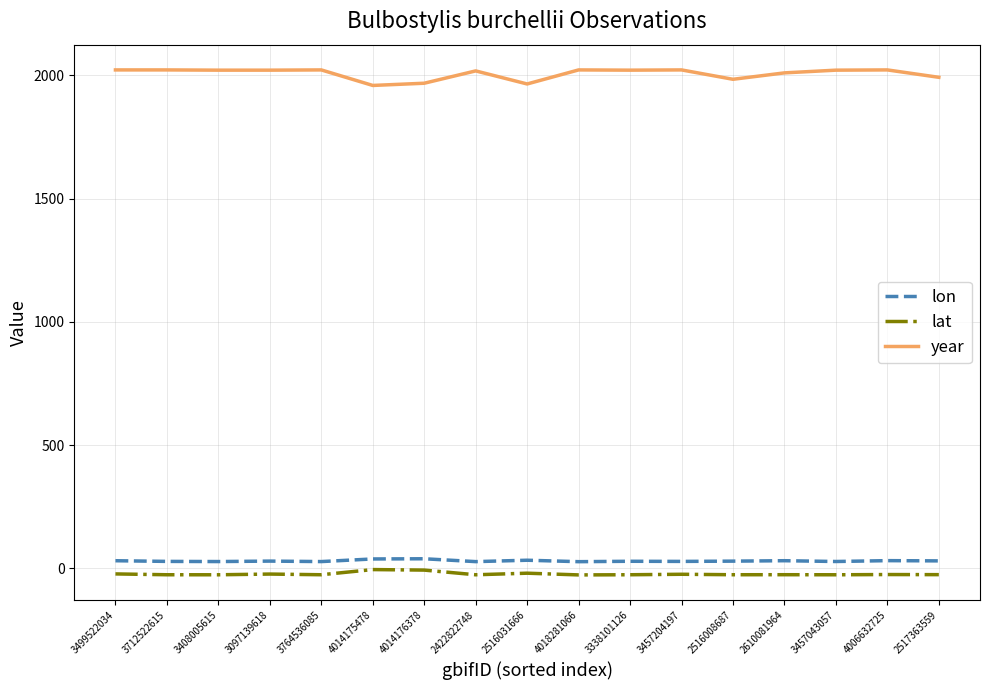

True or false: lat and year intersect in this chart.

False